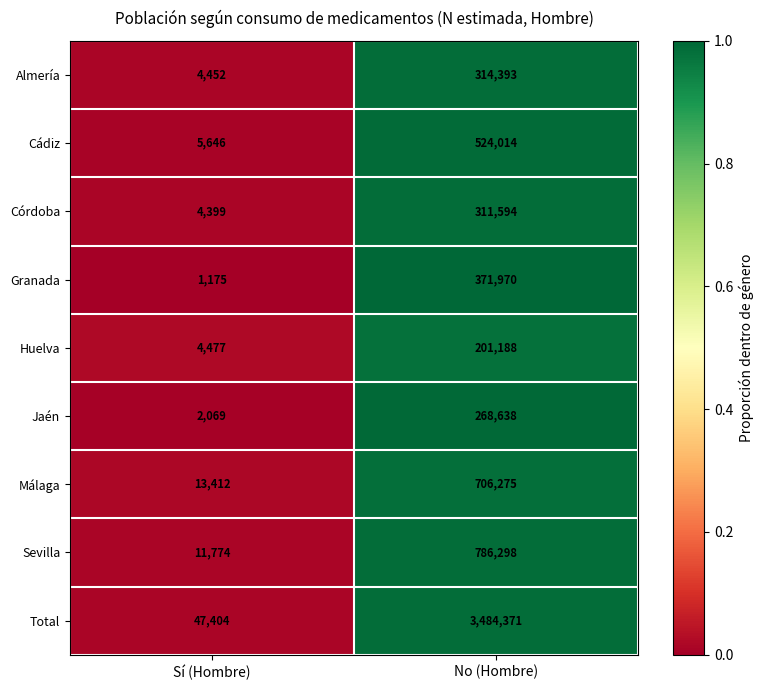

What is the difference between the maximum and minimum values in the Cádiz series?

518368